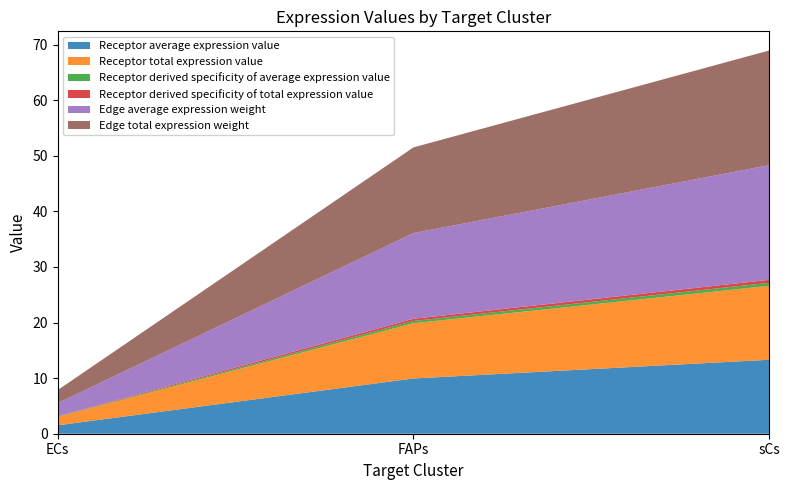

Reading right to left, transcribe all the data shown in this chart.

Receptor average expression value: sCs=13.3	FAPs=9.9	ECs=1.5
Receptor total expression value: sCs=13.3	FAPs=9.9	ECs=1.5
Receptor derived specificity of average expression value: sCs=0.5	FAPs=0.4	ECs=0.1
Receptor derived specificity of total expression value: sCs=0.5	FAPs=0.4	ECs=0.1
Edge average expression weight: sCs=20.6	FAPs=15.4	ECs=2.4
Edge total expression weight: sCs=20.6	FAPs=15.4	ECs=2.4